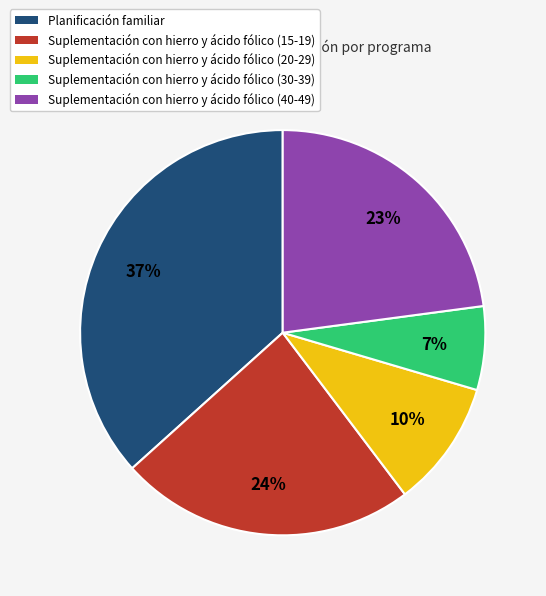

To the nearest percent, what is the average slice percentage?

20%